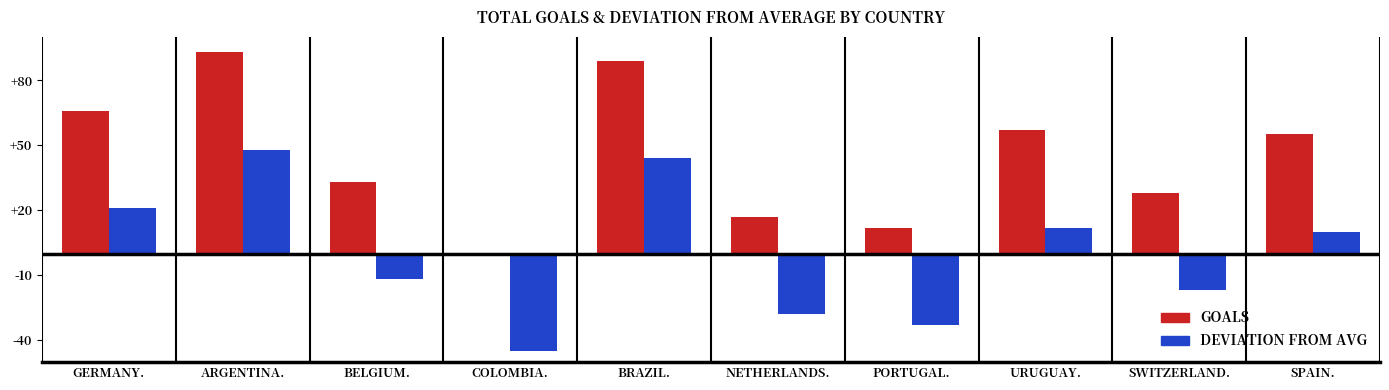

At which category does the chart reach its peak across all series?

ARGENTINA.